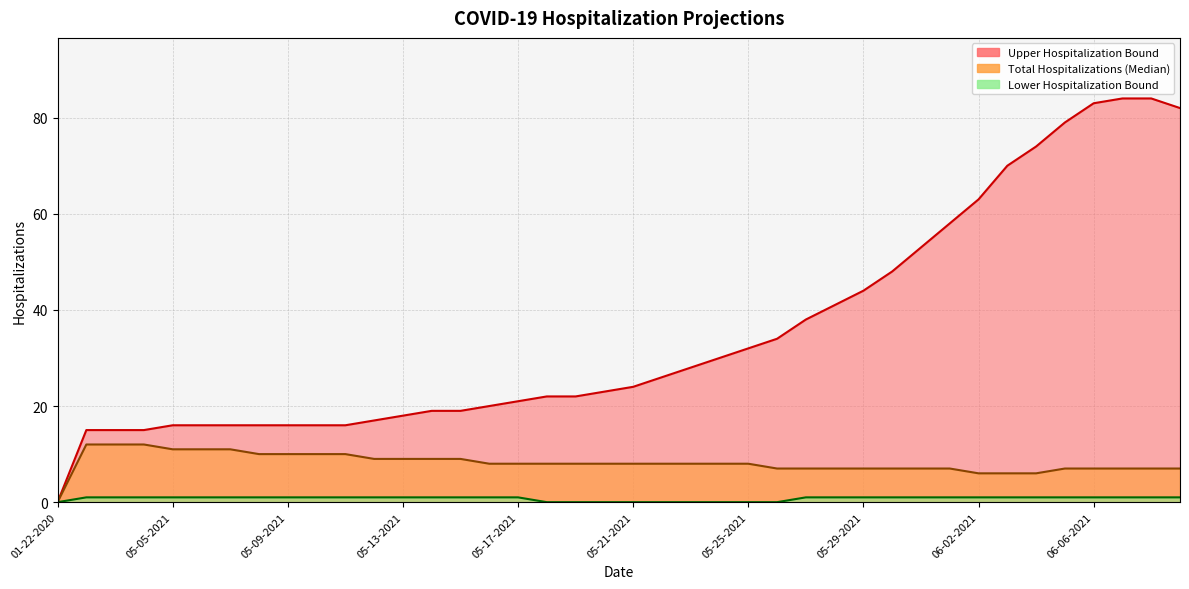

What is the value of the Lower Hospitalization Bound point at the 31st from the left?

1